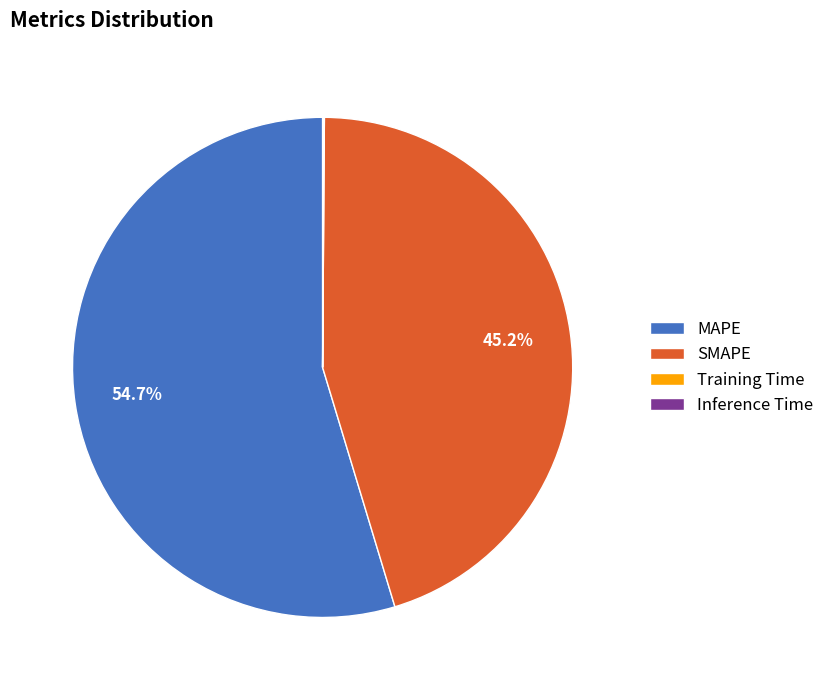

What percentage is the SMAPE slice, to the nearest percent?

45%